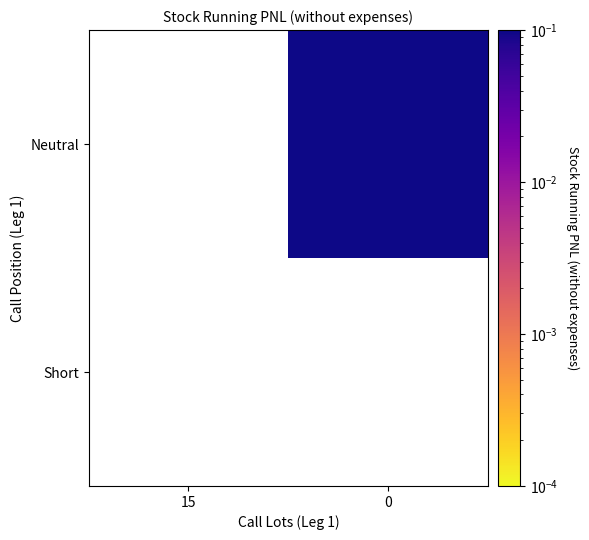

Count the number of categories in the chart.

2